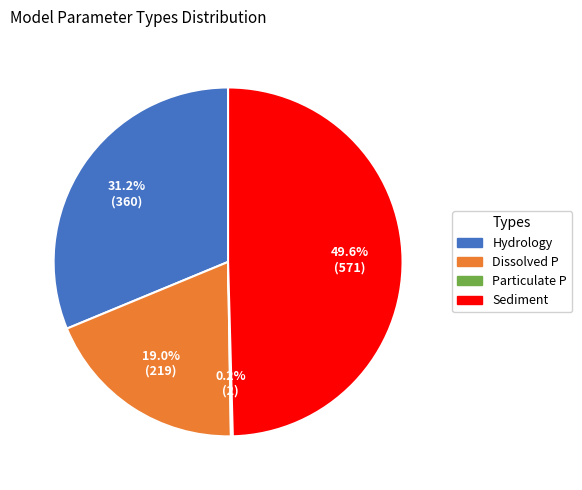

Is there a majority slice in this chart?

No